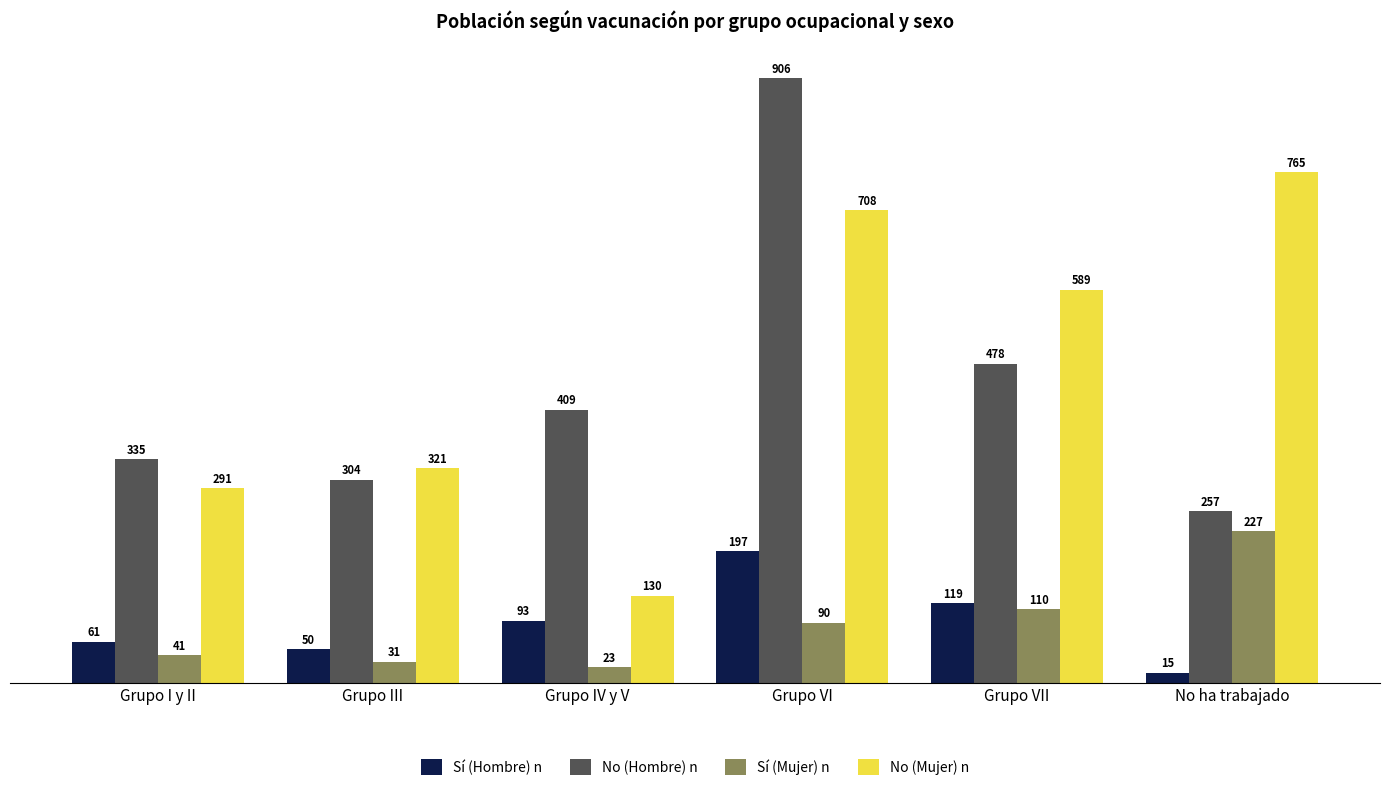

How many values in the No (Hombre) n series are below 409?

3